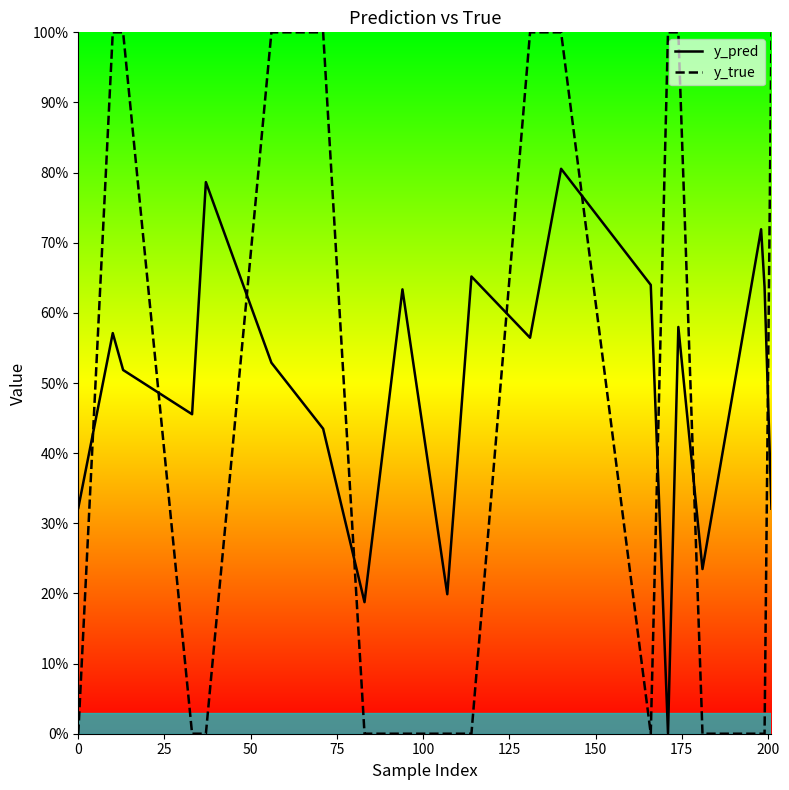

Does the chart display data point markers on the line(s)?

No